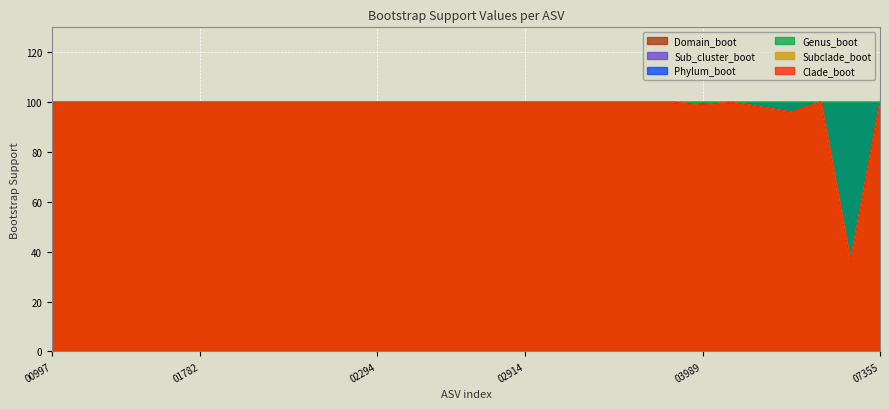

Which category has the lowest value across all series?

asv_0D2_05800